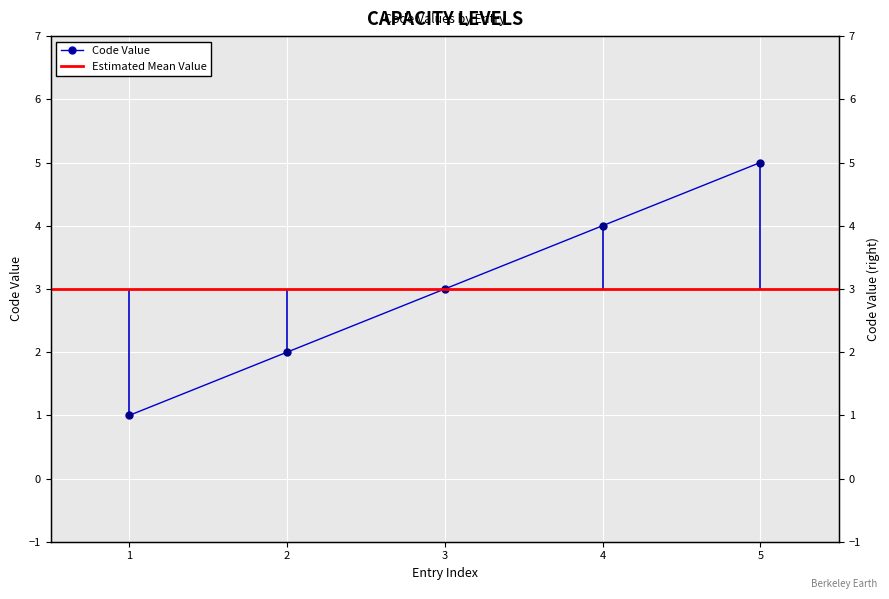

Does the chart display data point markers on the line(s)?

Yes